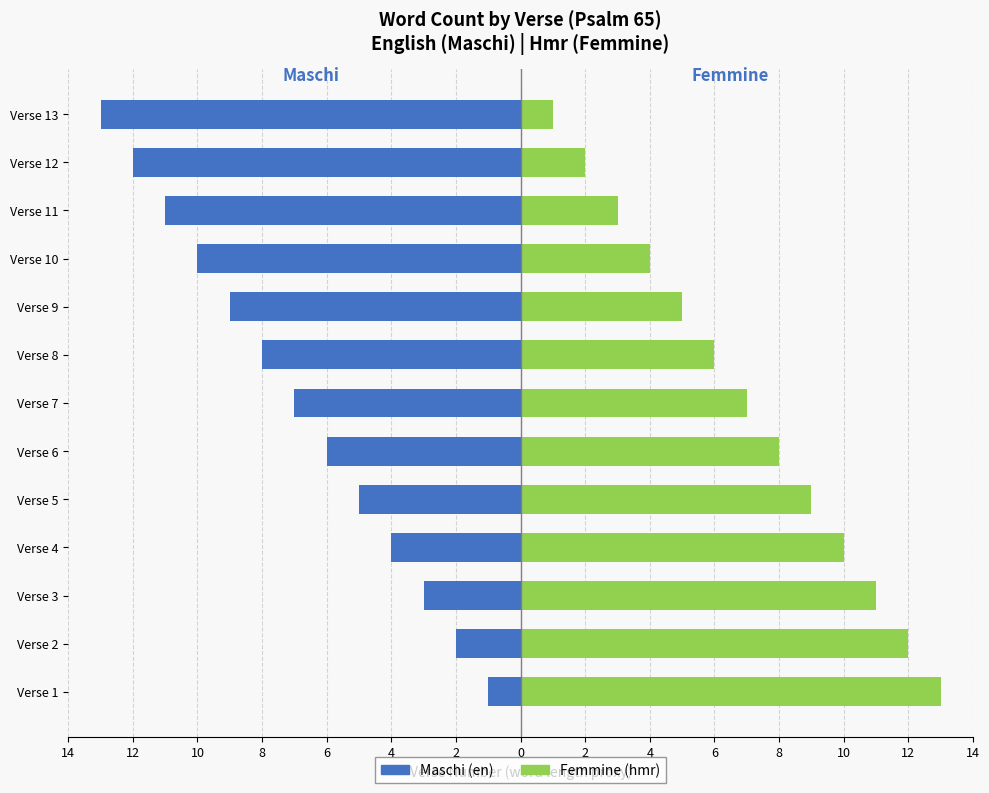

At how many categories does at least one series exceed 0?

13